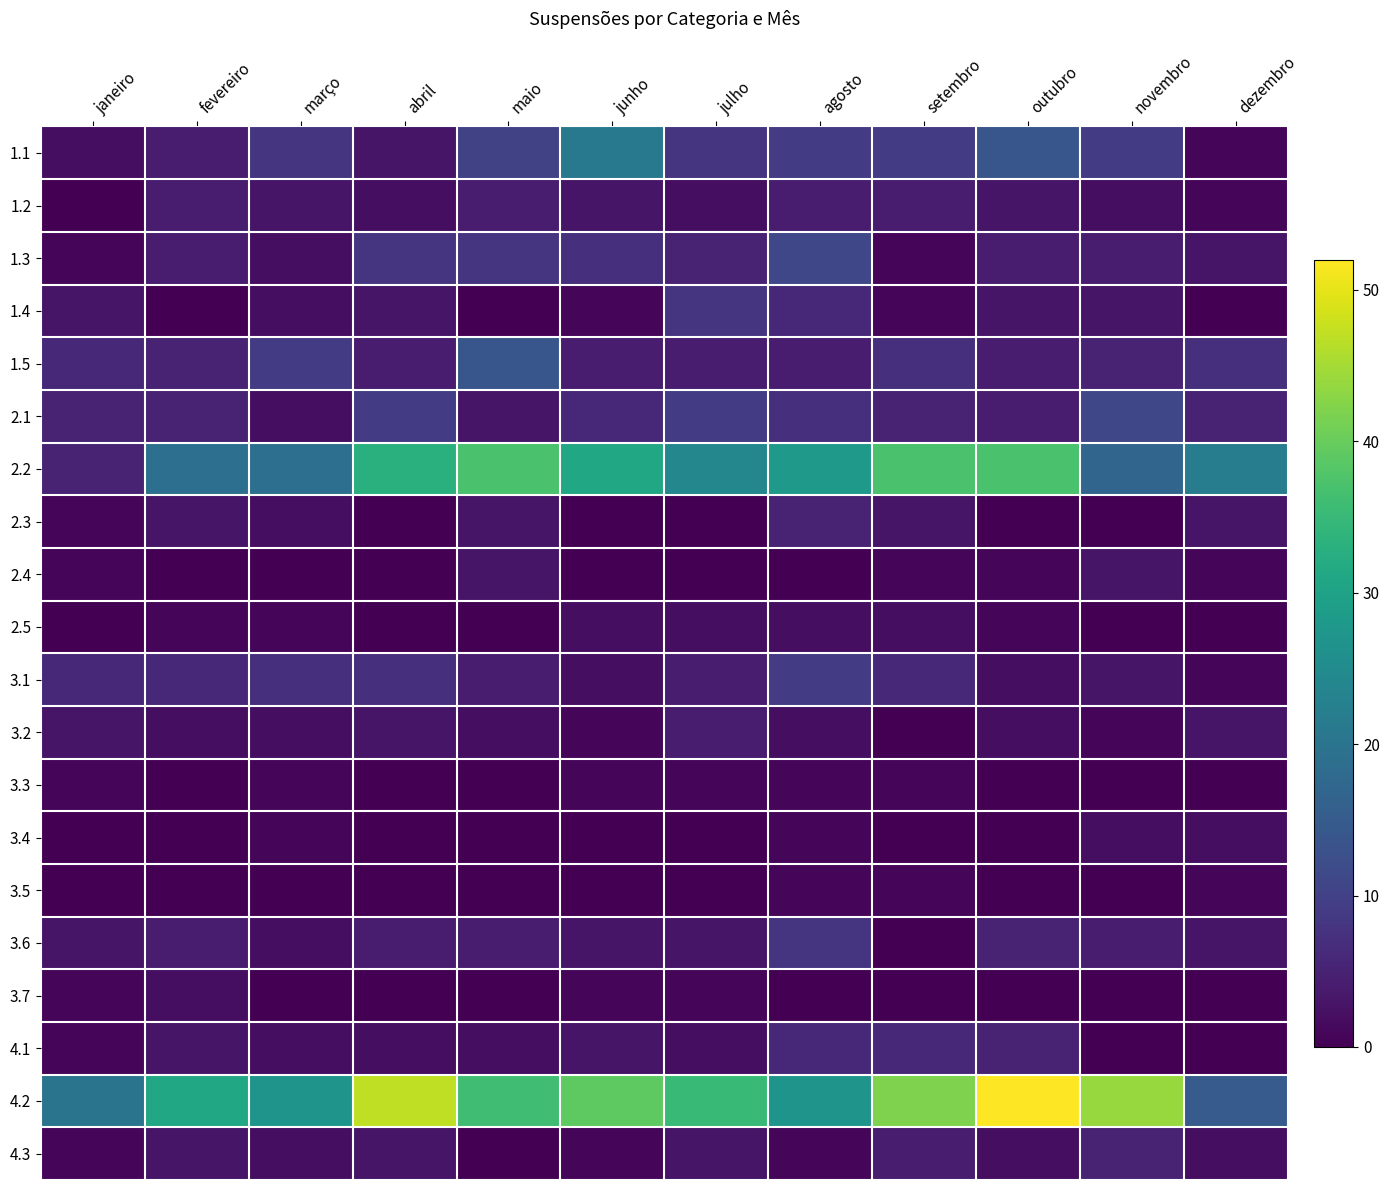

Reading right to left, extract all data points from this chart.

1.1: dezembro=1	novembro=9	outubro=14	setembro=9	agosto=9	julho=8	junho=21	maio=10	abril=3	março=8	fevereiro=4	janeiro=2
1.2: dezembro=1	novembro=2	outubro=3	setembro=4	agosto=4	julho=2	junho=3	maio=4	abril=2	março=3	fevereiro=4	janeiro=0
1.3: dezembro=3	novembro=4	outubro=4	setembro=1	agosto=11	julho=5	junho=7	maio=8	abril=8	março=2	fevereiro=4	janeiro=1
1.4: dezembro=0	novembro=3	outubro=3	setembro=1	agosto=6	julho=8	junho=1	maio=0	abril=3	março=2	fevereiro=0	janeiro=3
1.5: dezembro=7	novembro=5	outubro=4	setembro=7	agosto=4	julho=4	junho=4	maio=14	abril=4	março=9	fevereiro=5	janeiro=6
2.1: dezembro=5	novembro=11	outubro=4	setembro=5	agosto=7	julho=9	junho=6	maio=3	abril=9	março=2	fevereiro=5	janeiro=5
2.2: dezembro=22	novembro=17	outubro=37	setembro=37	agosto=28	julho=24	junho=31	maio=37	abril=33	março=19	fevereiro=19	janeiro=5
2.3: dezembro=3	novembro=0	outubro=0	setembro=3	agosto=5	julho=0	junho=0	maio=3	abril=0	março=2	fevereiro=3	janeiro=1
2.4: dezembro=1	novembro=3	outubro=1	setembro=1	agosto=0	julho=0	junho=0	maio=3	abril=0	março=0	fevereiro=0	janeiro=1
2.5: dezembro=0	novembro=0	outubro=1	setembro=2	agosto=2	julho=2	junho=2	maio=0	abril=0	março=1	fevereiro=1	janeiro=0
3.1: dezembro=1	novembro=3	outubro=2	setembro=6	agosto=9	julho=4	junho=2	maio=4	abril=7	março=7	fevereiro=6	janeiro=6
3.2: dezembro=3	novembro=1	outubro=2	setembro=0	agosto=2	julho=4	junho=1	maio=2	abril=3	março=2	fevereiro=2	janeiro=3
3.3: dezembro=0	novembro=0	outubro=0	setembro=1	agosto=1	julho=1	junho=1	maio=0	abril=0	março=1	fevereiro=0	janeiro=1
3.4: dezembro=2	novembro=2	outubro=0	setembro=0	agosto=1	julho=0	junho=0	maio=0	abril=0	março=1	fevereiro=0	janeiro=0
3.5: dezembro=1	novembro=0	outubro=0	setembro=1	agosto=1	julho=0	junho=0	maio=0	abril=0	março=0	fevereiro=0	janeiro=0
3.6: dezembro=3	novembro=4	outubro=5	setembro=0	agosto=8	julho=3	junho=3	maio=4	abril=4	março=2	fevereiro=4	janeiro=3
3.7: dezembro=0	novembro=0	outubro=0	setembro=0	agosto=0	julho=1	junho=1	maio=0	abril=0	março=0	fevereiro=2	janeiro=1
4.1: dezembro=0	novembro=0	outubro=5	setembro=6	agosto=6	julho=2	junho=3	maio=2	abril=2	março=2	fevereiro=3	janeiro=1
4.2: dezembro=15	novembro=44	outubro=52	setembro=42	agosto=27	julho=35	junho=39	maio=36	abril=47	março=27	fevereiro=31	janeiro=20
4.3: dezembro=2	novembro=5	outubro=2	setembro=4	agosto=1	julho=3	junho=1	maio=0	abril=3	março=2	fevereiro=3	janeiro=1